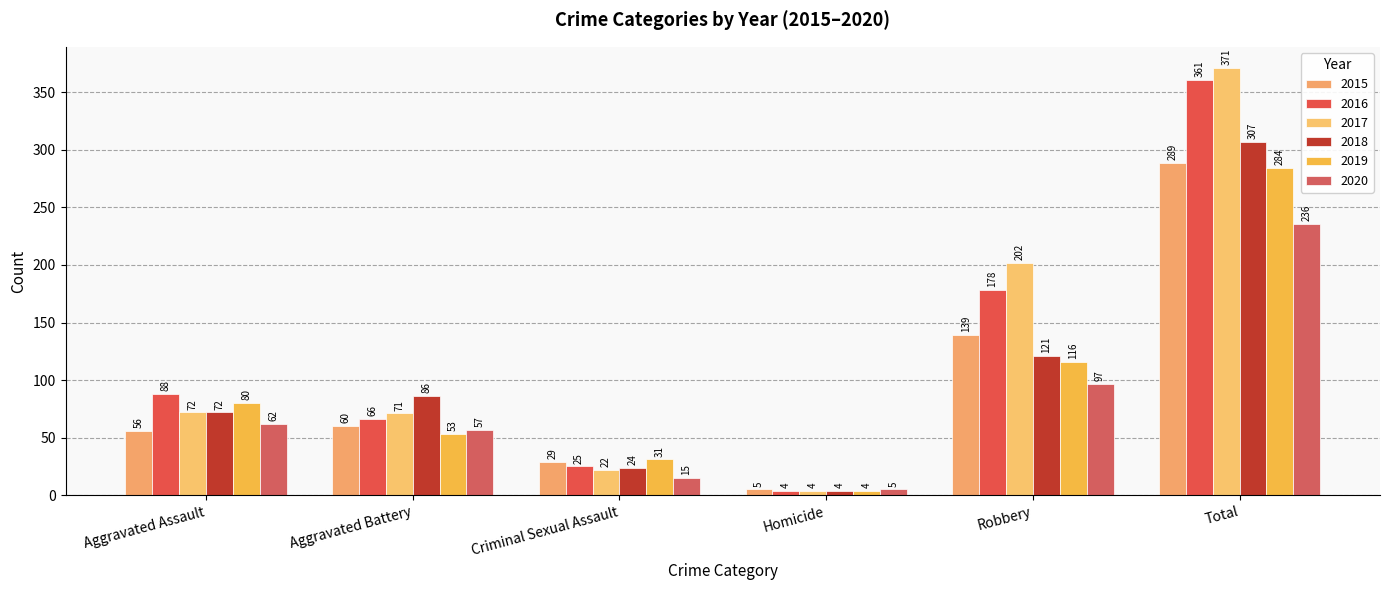

Which has a higher value, Total or Criminal Sexual Assault?

Total